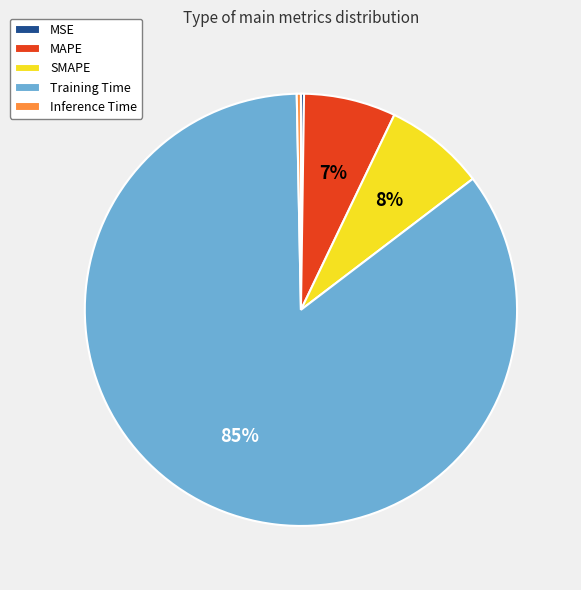

To the nearest percent, what is the average slice percentage?

20%